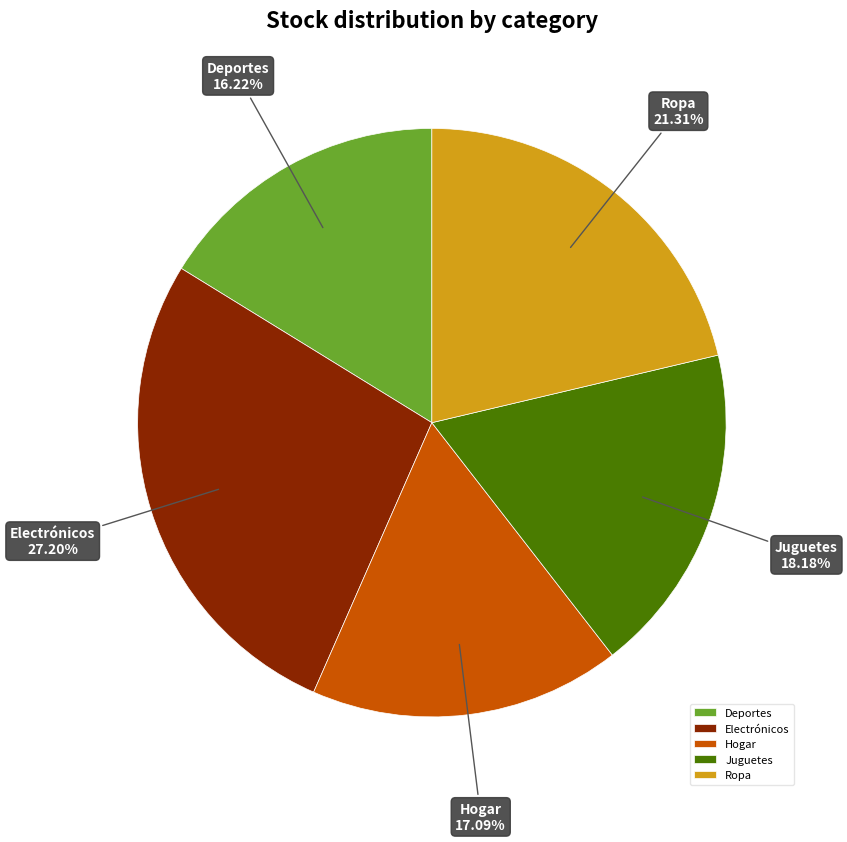

Which slice is the largest?

Electrónicos